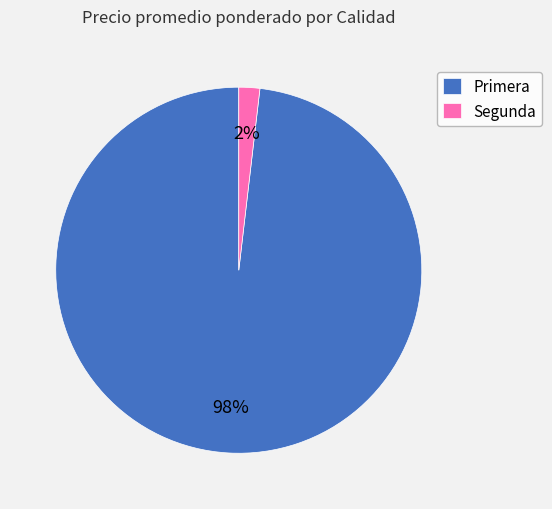

To the nearest percent, what is the average slice percentage?

50%